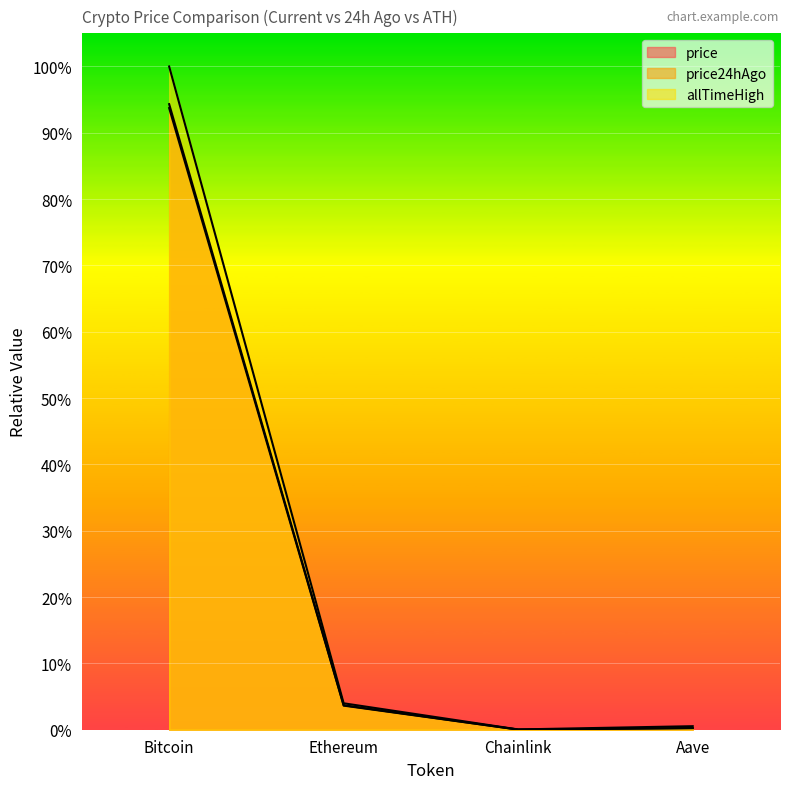

Reading left to right, what are all the values shown in this chart?

price: Bitcoin=0.9	Ethereum=0.0	Chainlink=0.0	Aave=0.0
price24hAgo: Bitcoin=0.9	Ethereum=0.0	Chainlink=0.0	Aave=0.0
allTimeHigh: Bitcoin=1.0	Ethereum=0.0	Chainlink=0.0	Aave=0.0